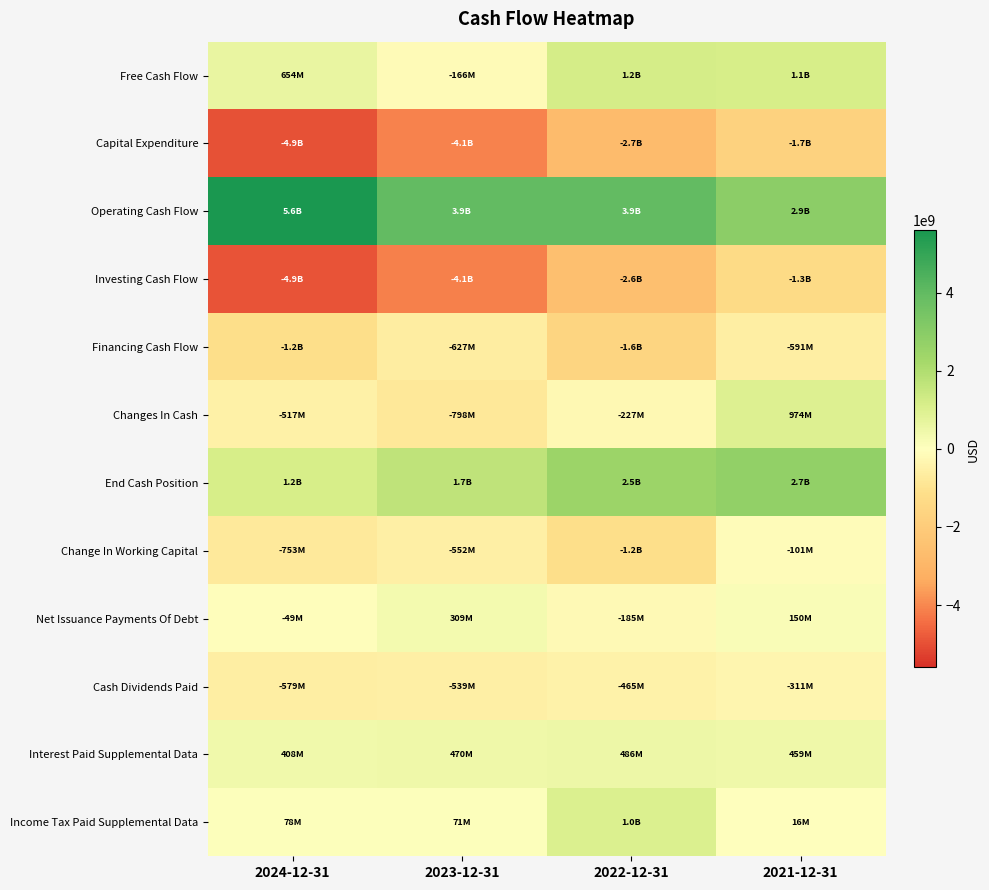

Which series changed the most between 2023-12-31 and 2022-12-31?

Investing Cash Flow